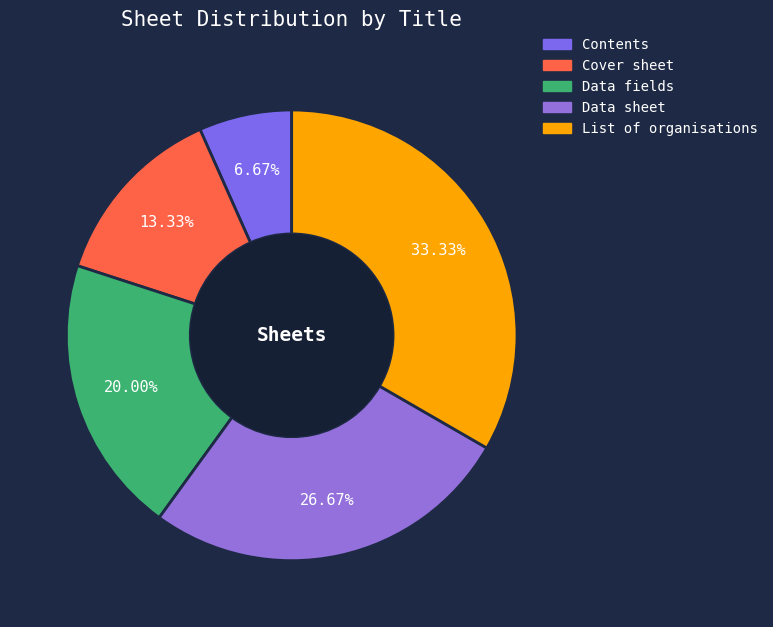

What is the smallest slice in the pie chart?

Contents